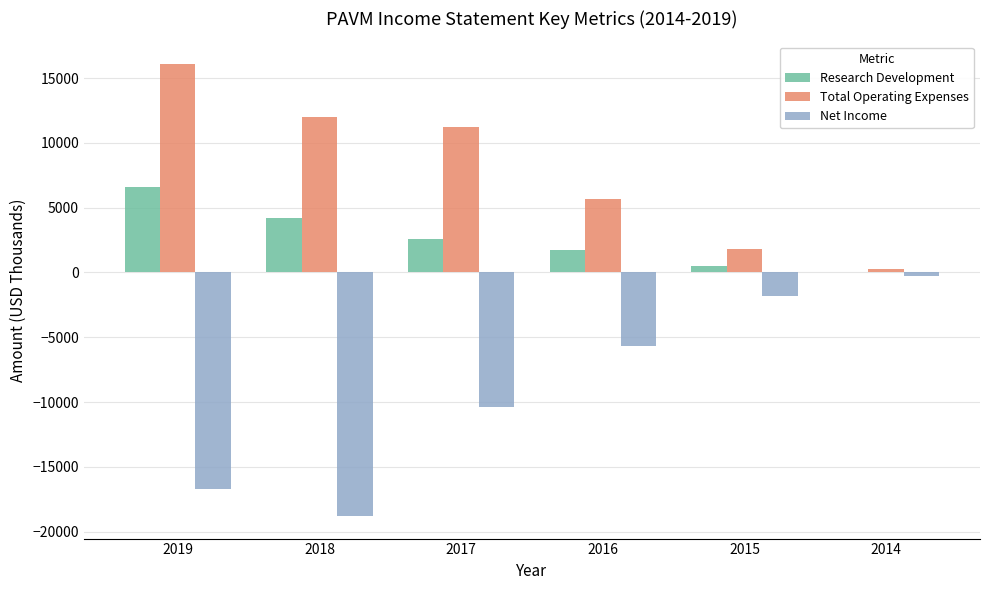

Read the Net Income value at 2015, to the nearest 10.

-1800